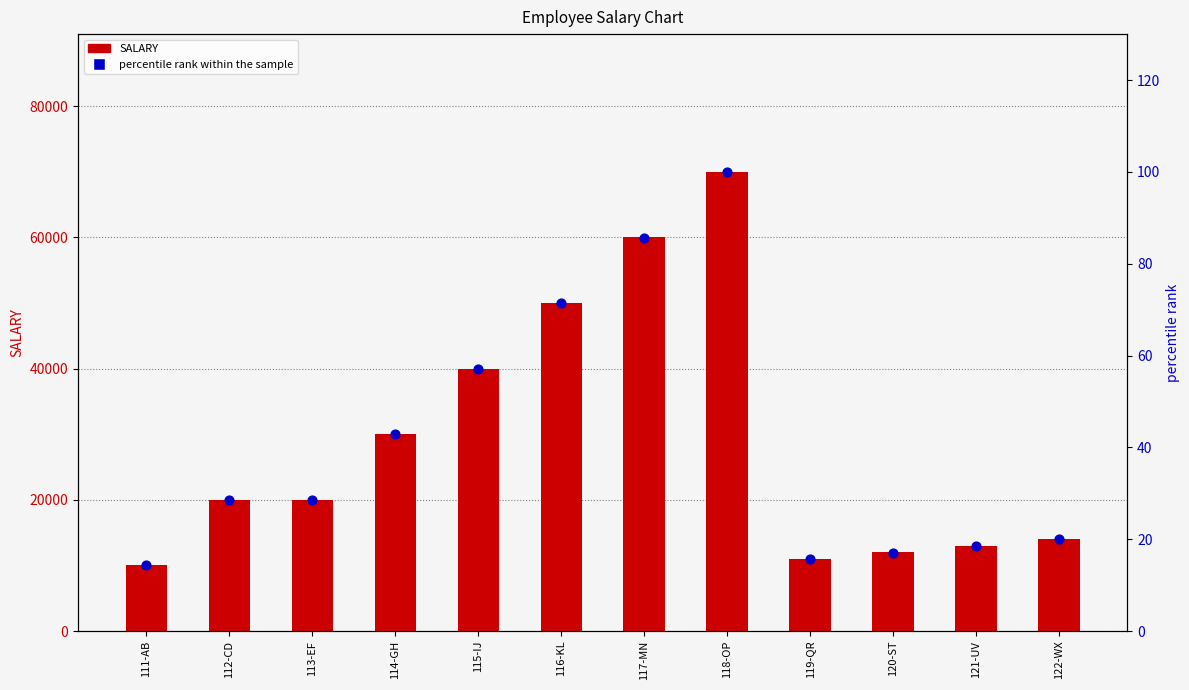

Is the value of percentile rank within the sample at 118-OP greater than the value of SALARY at 119-QR?

No